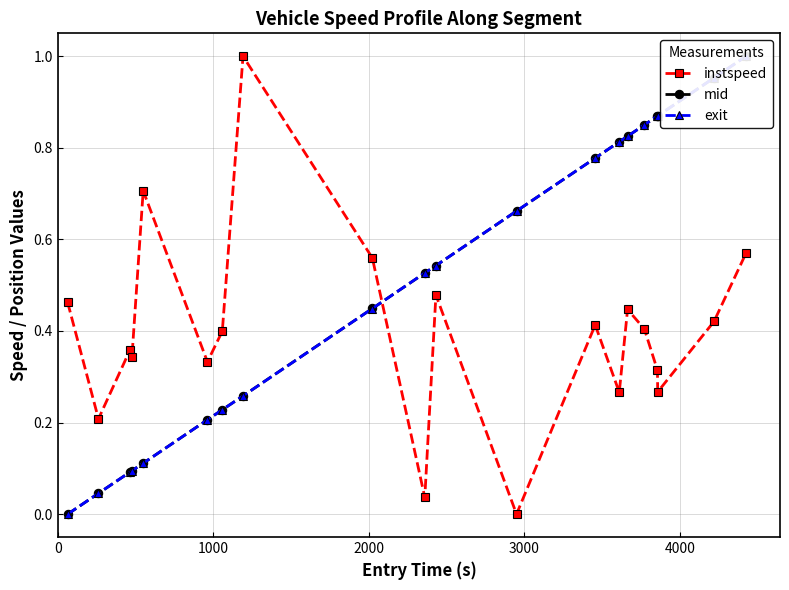

True or false: instspeed has more than 0 points higher than both neighbors.

True